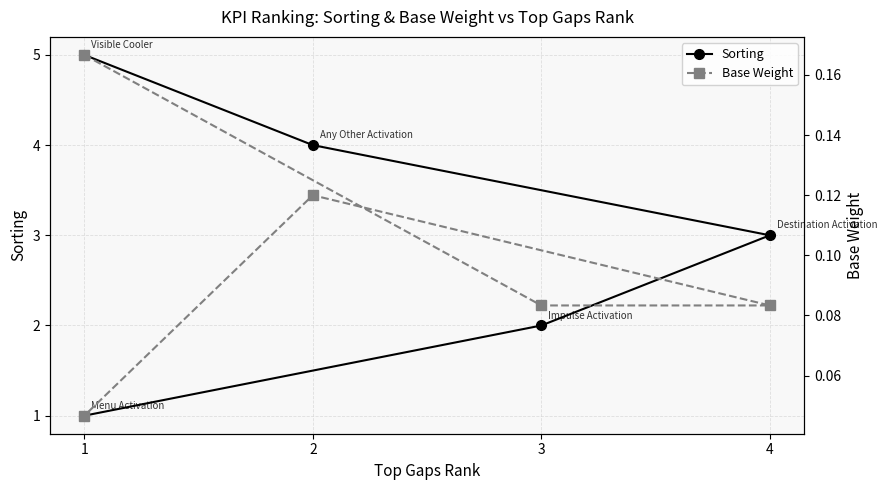

True or false: Base Weight and Sorting intersect in this chart.

False